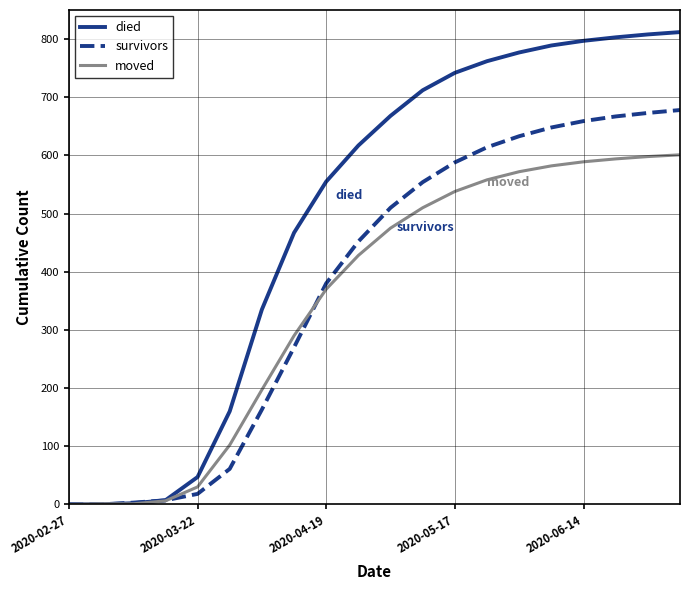

Which series has the largest range (max minus min)?

died